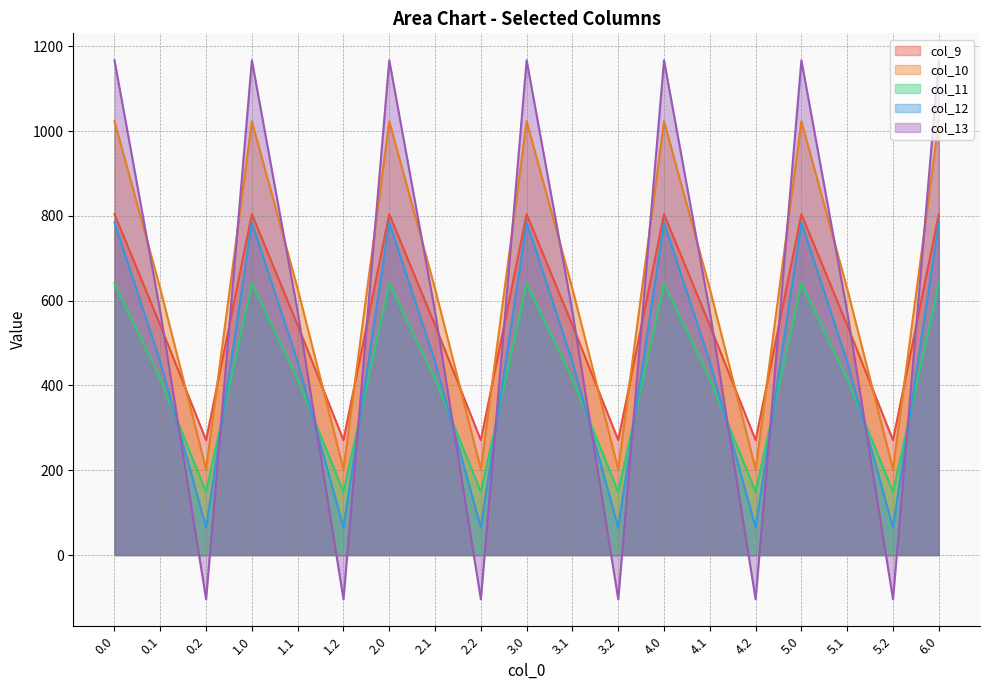

In col_12, how many points are lower than both neighbors (excluding endpoints)?

6